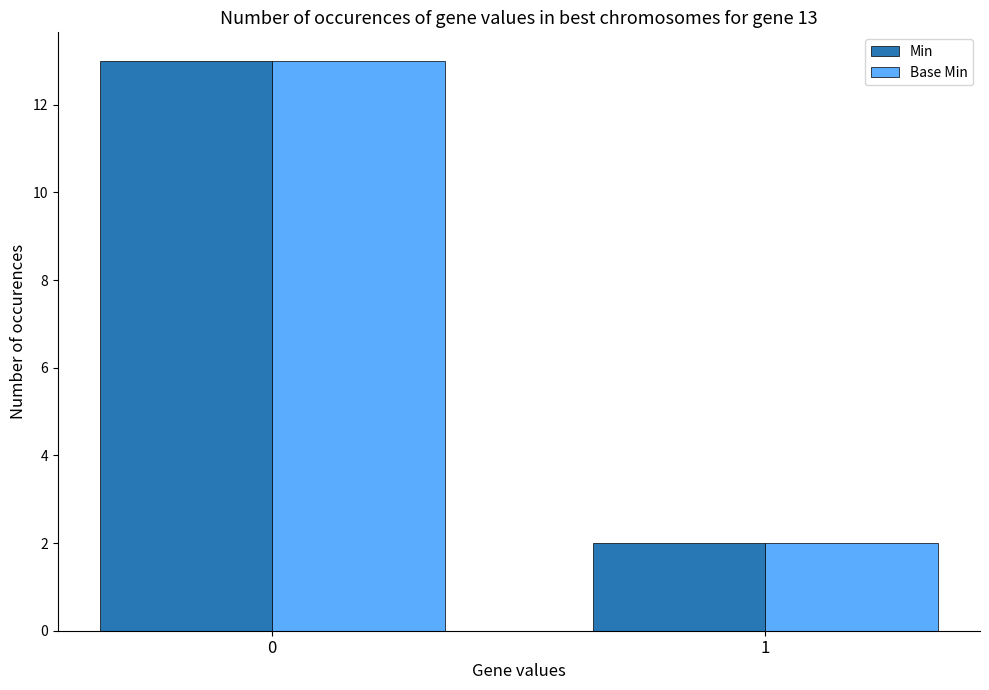

How many distinct data groups are displayed?

2